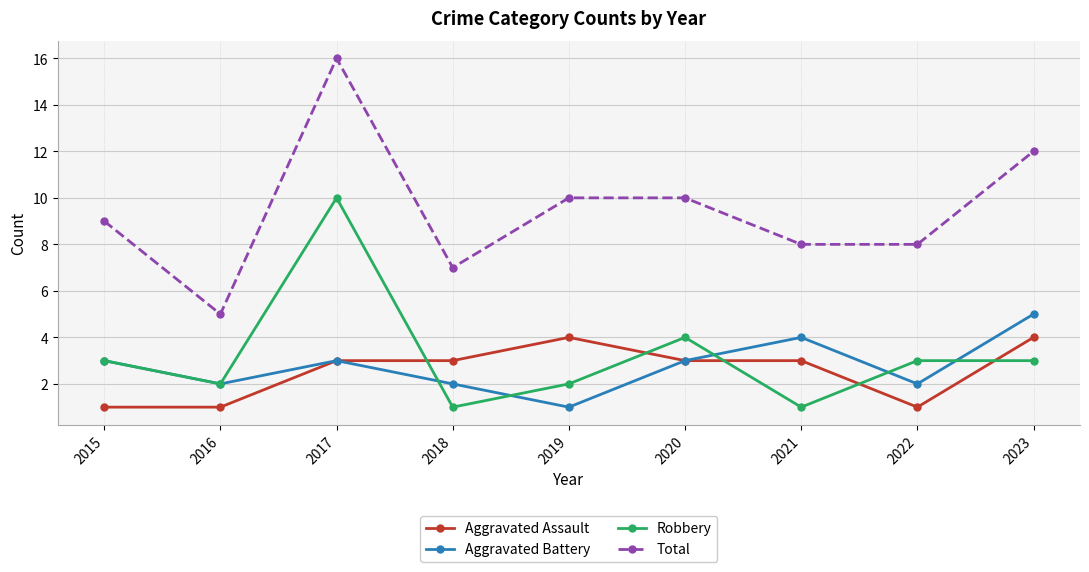

How many values in the Aggravated Battery series are below 3?

4